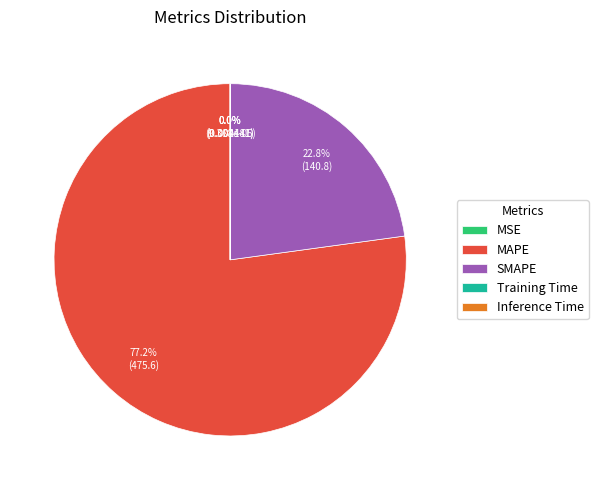

How much of the chart is everything except SMAPE?

77.2%